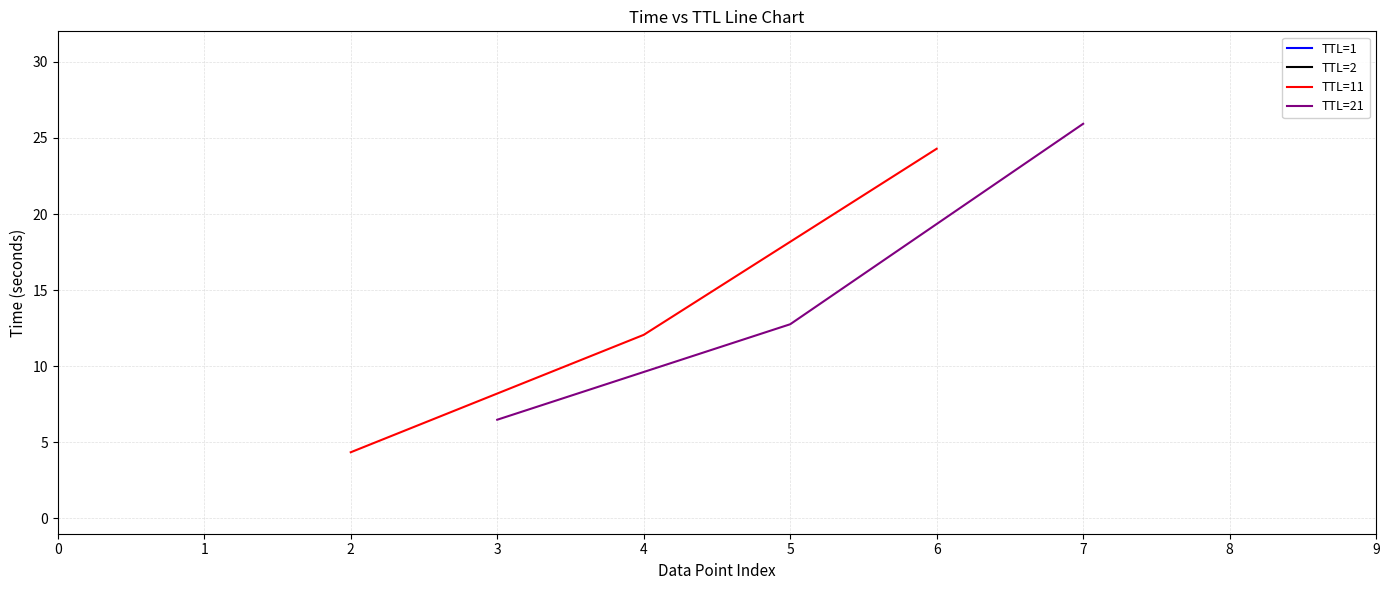

What is the value of the TTL=11 point at the 1st from the left?

4.4